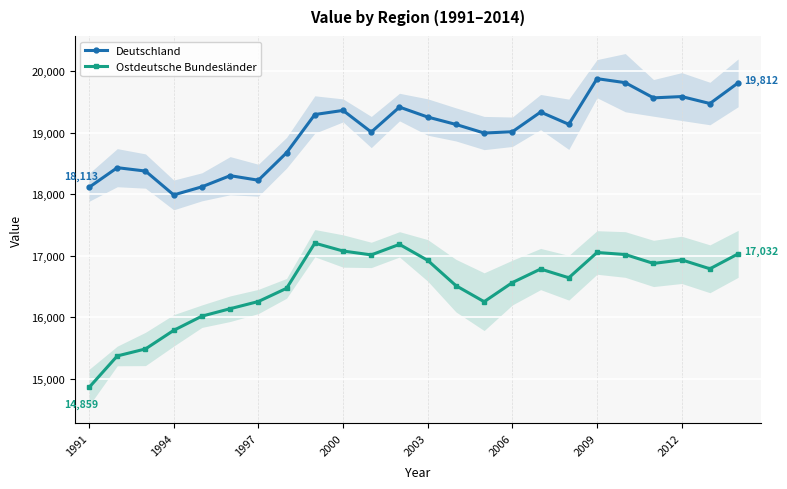

True or false: Deutschland and Ostdeutsche Bundesländer intersect in this chart.

False